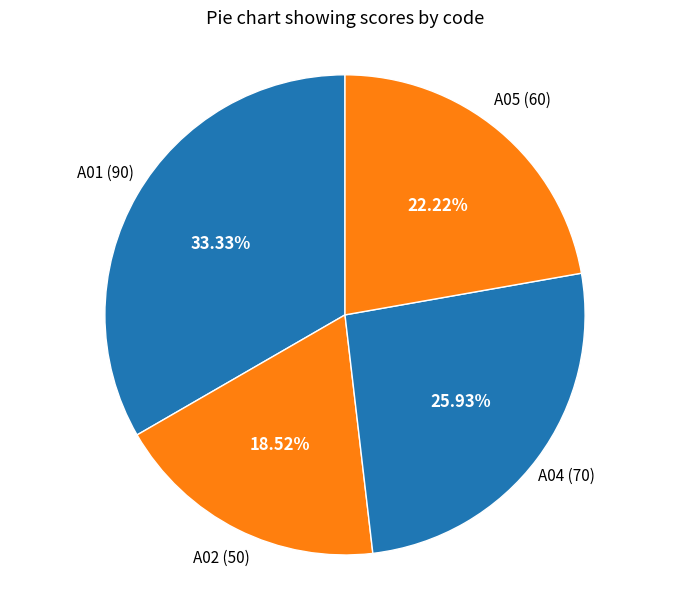

How many segments does this pie chart have?

4